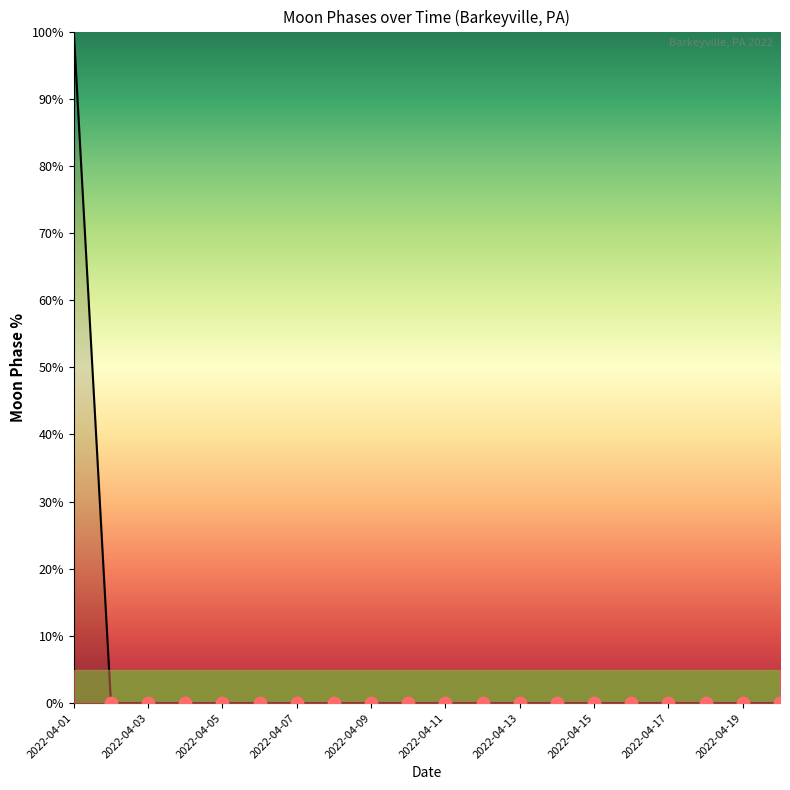

What is the difference between the maximum and minimum values?

100